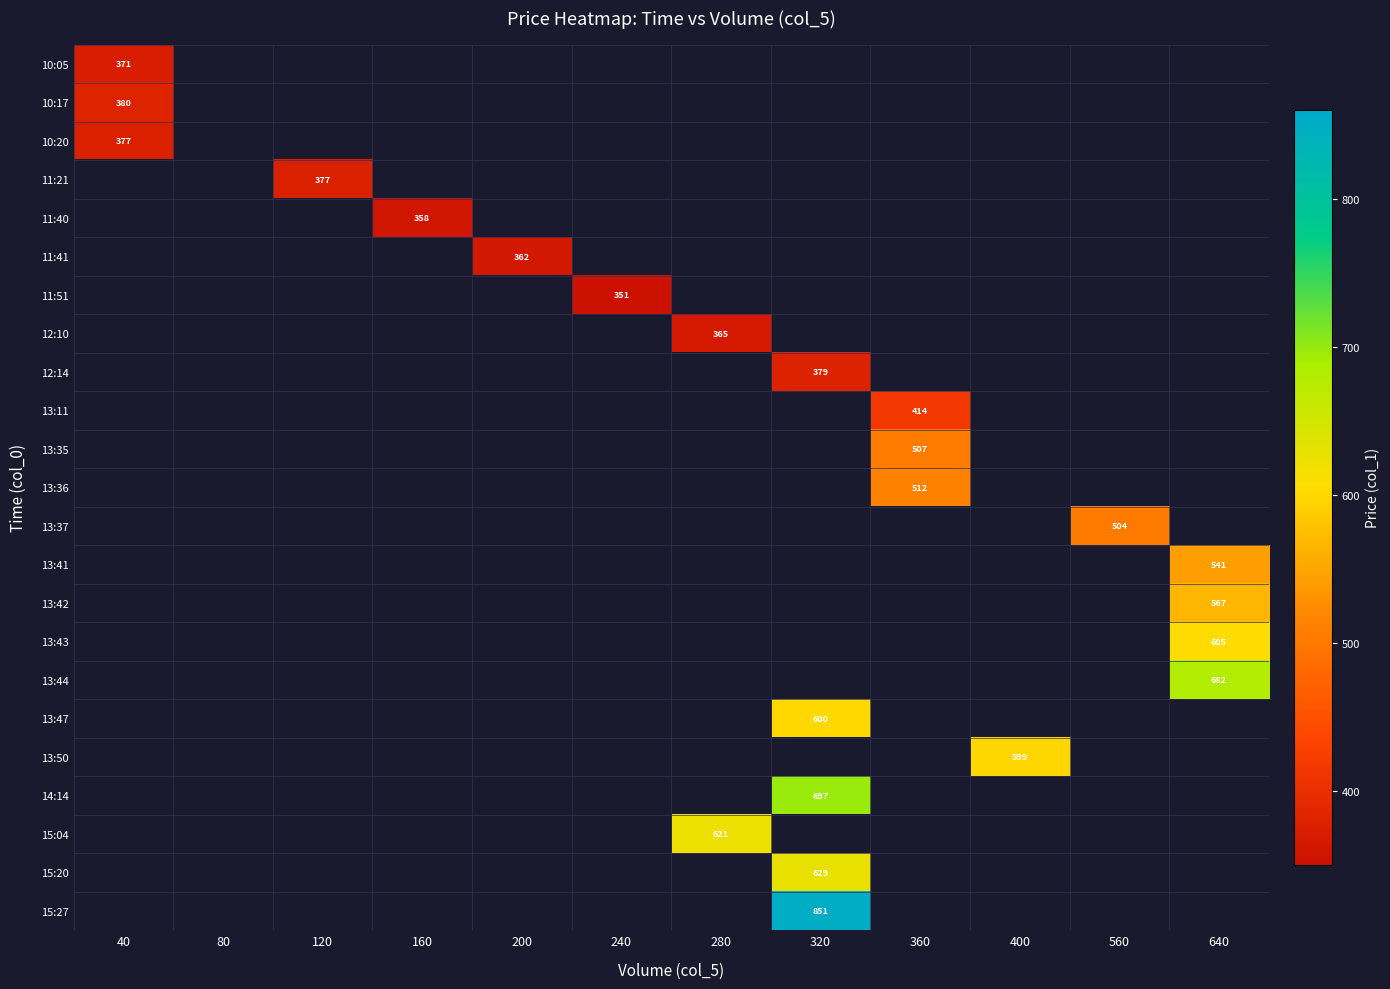

Is it true that 13:41 equals 541 at 640?

True